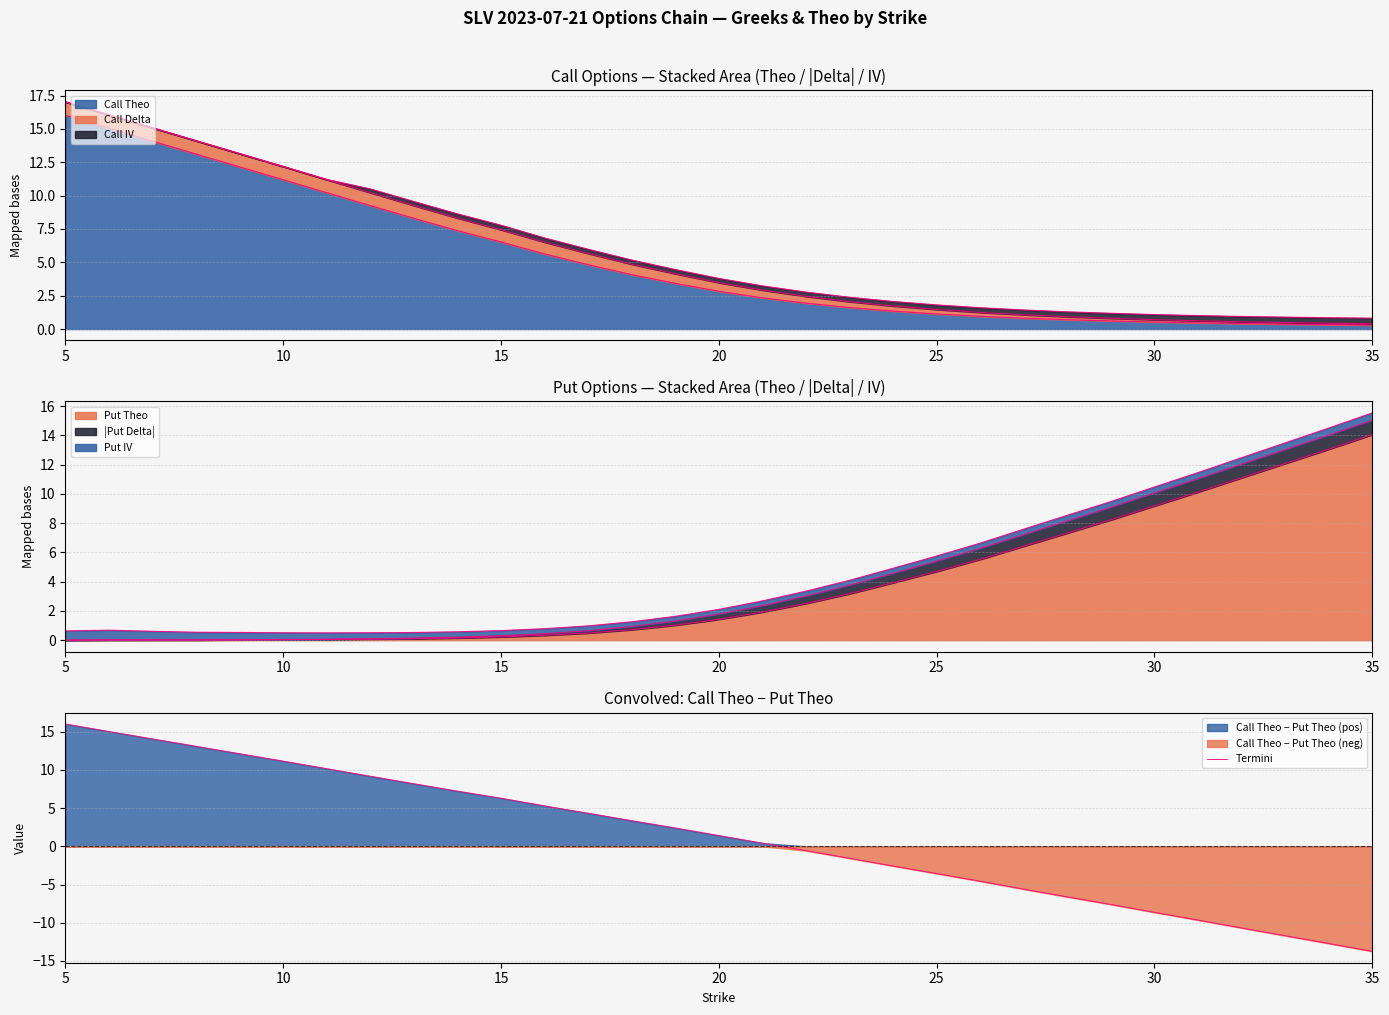

True or false: there are more than 2 points higher than both neighbors.

False